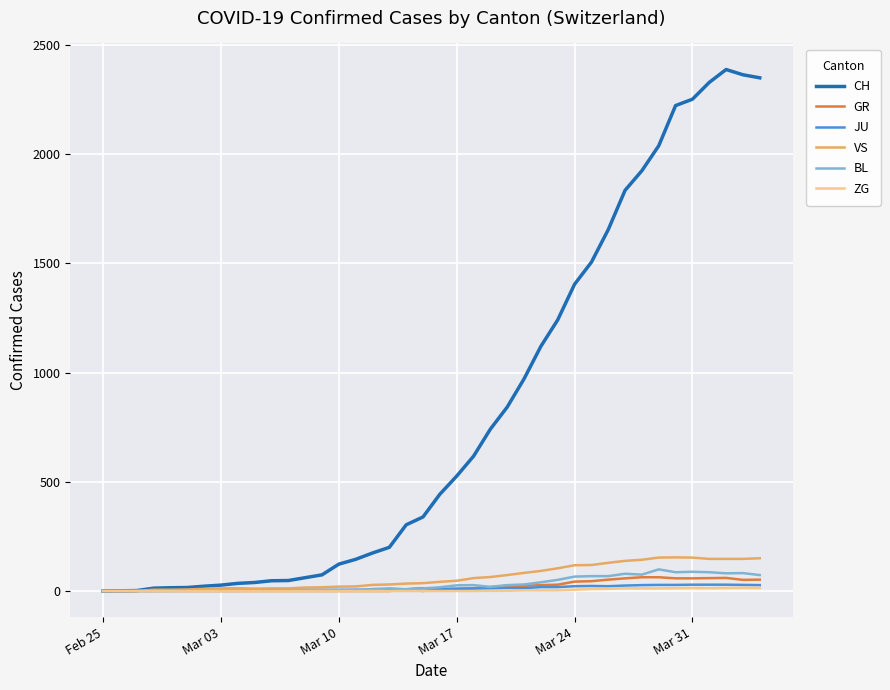

What is the highest value of the CH series?

2387